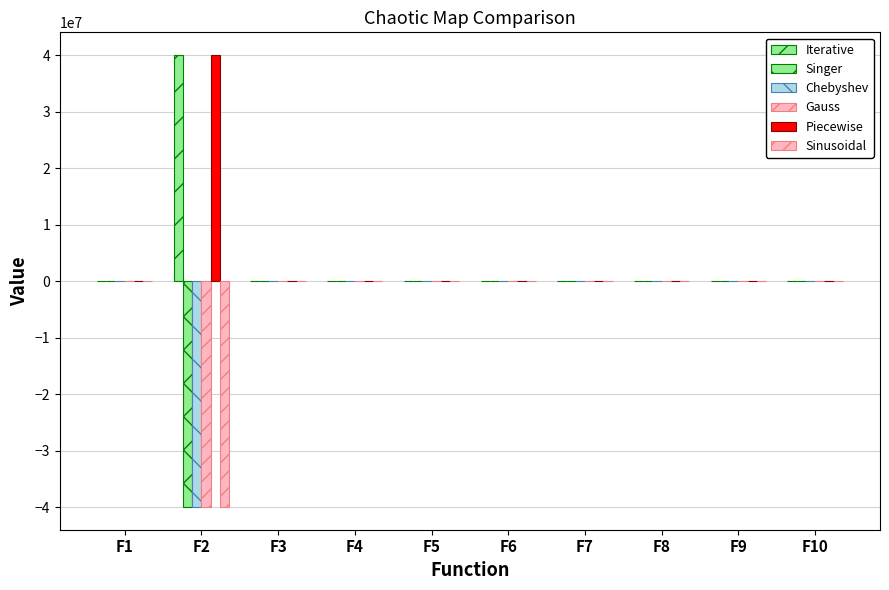

How many data points does each series have?

10